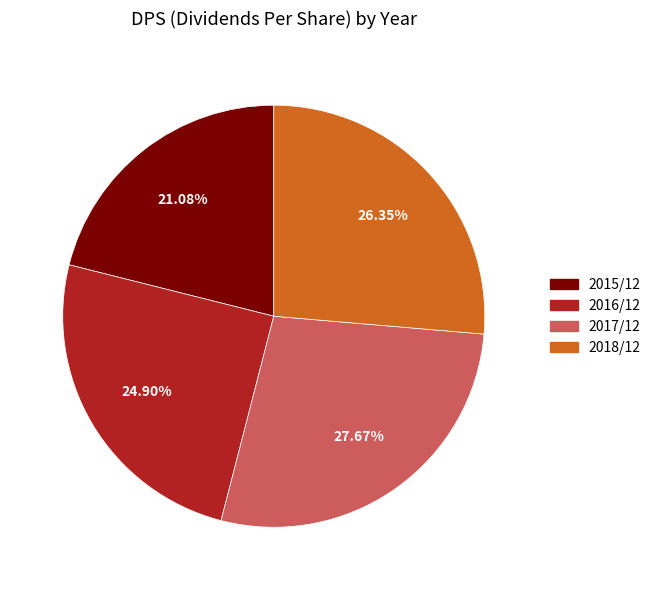

Does any single category account for the majority?

No